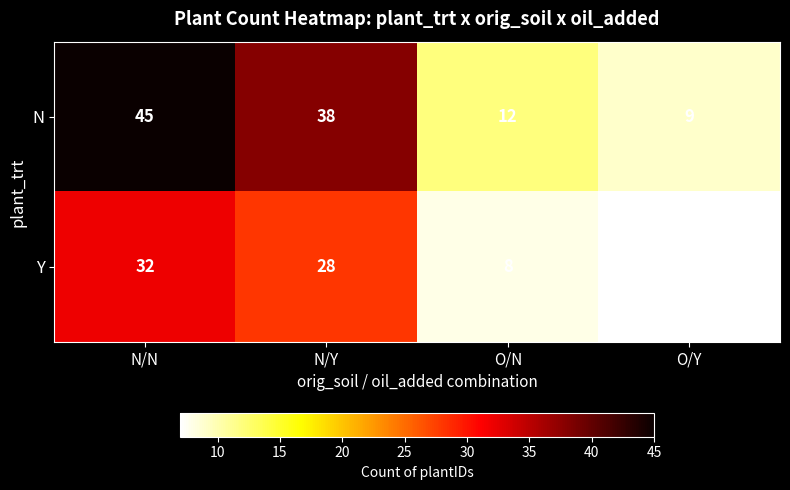

Which series has the largest total across all categories?

N